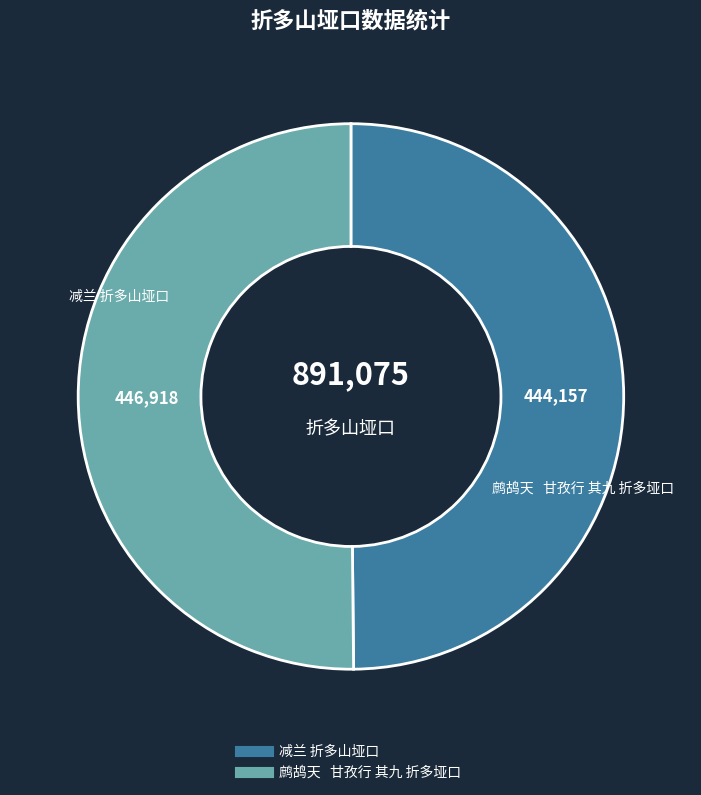

The 减兰 折多山垭口 slice represents 50% of the pie. True or false?

True